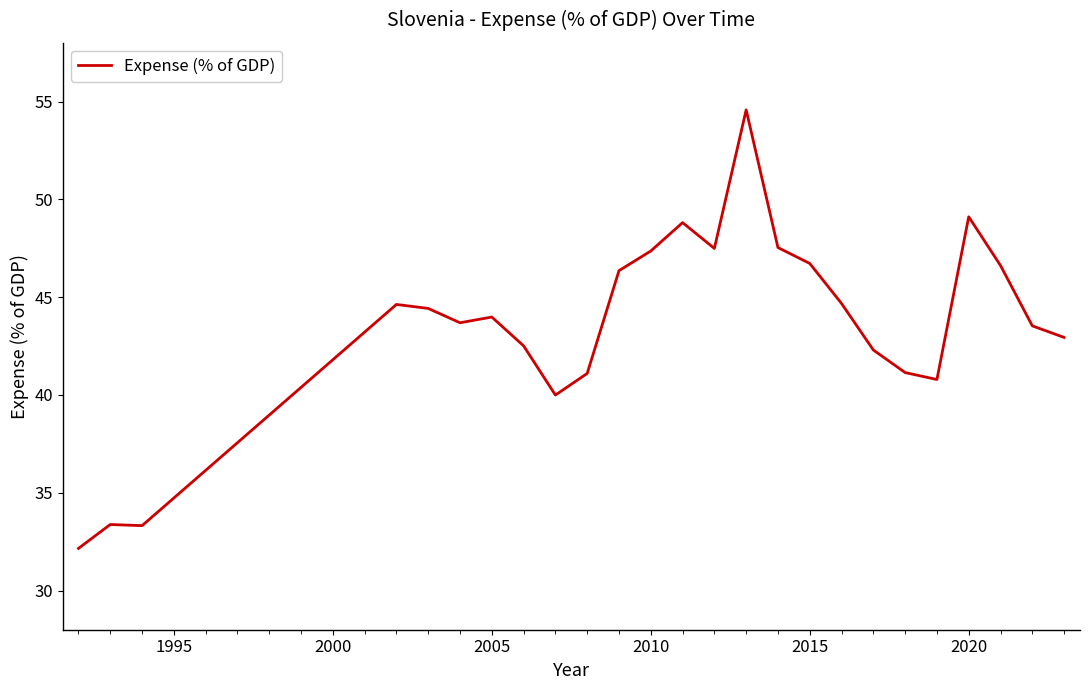

What is the maximum value shown in the chart?

54.6